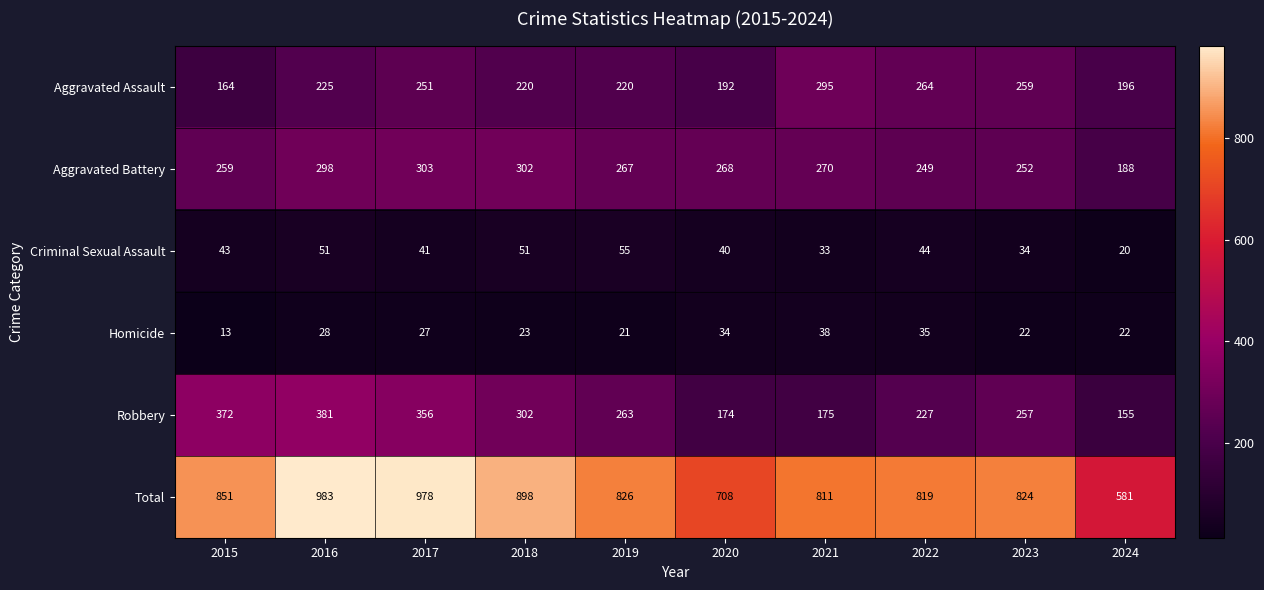

Which series changed the most between 2016 and 2018?

Total